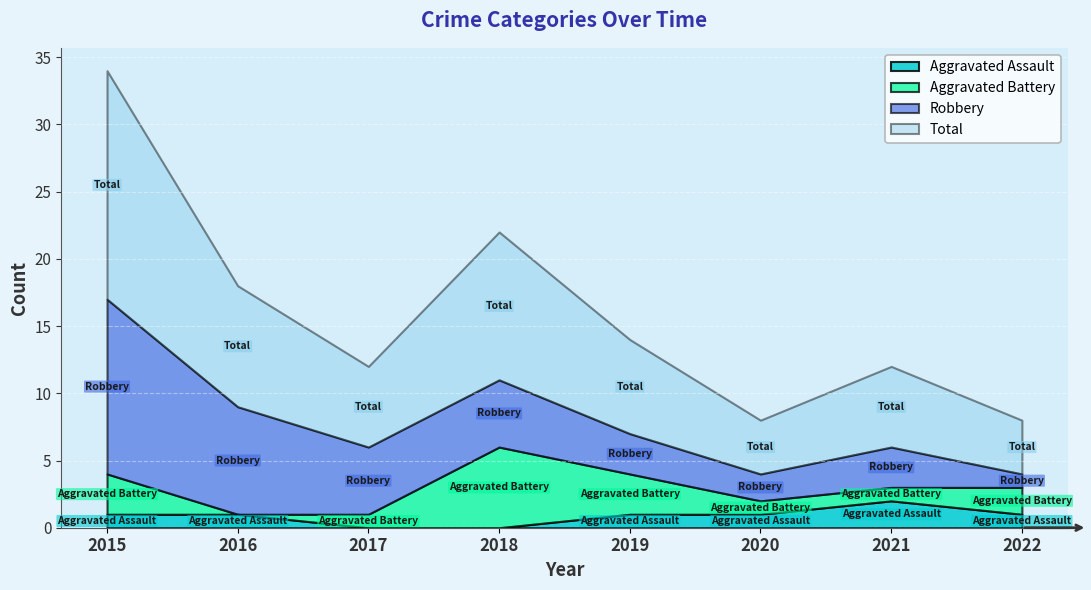

How many lines are shown in the chart?

4